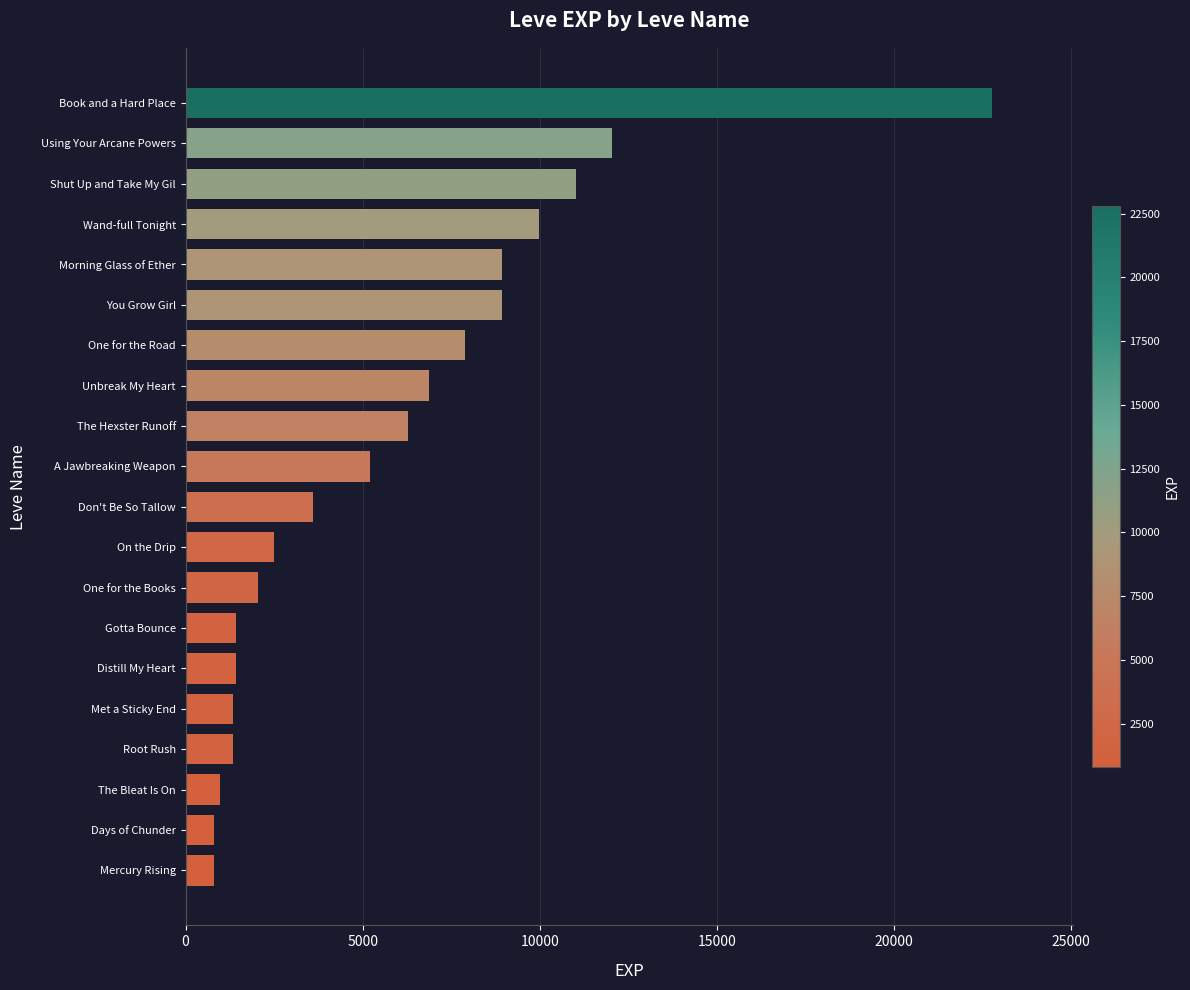

What is the sum of the values at Wand-full Tonight and A Jawbreaking Weapon?

15210